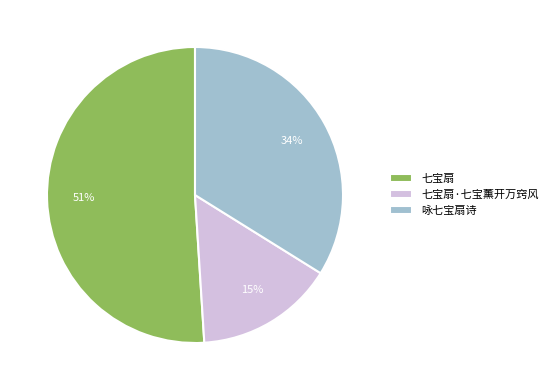

Is there a majority slice in this chart?

Yes